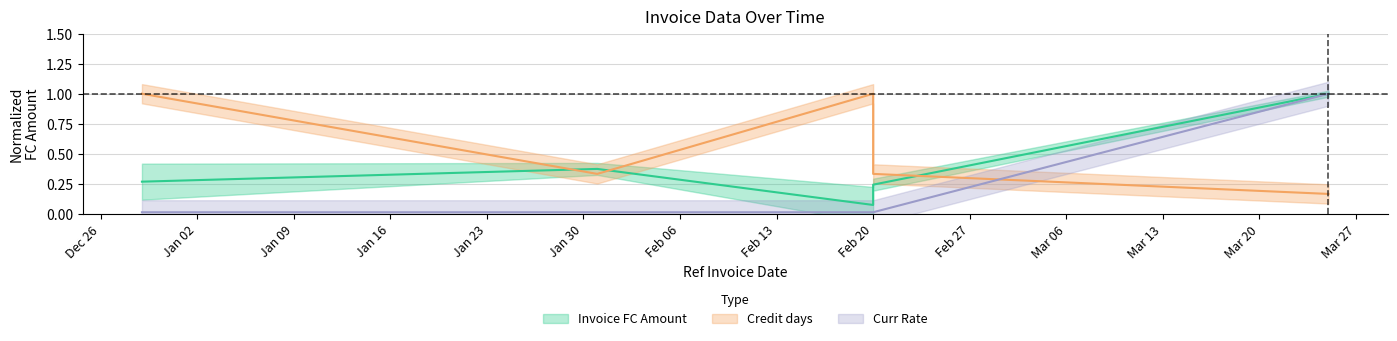

List the series in order of their peak value, highest first.

Invoice FC Amount, Credit days, Curr Rate